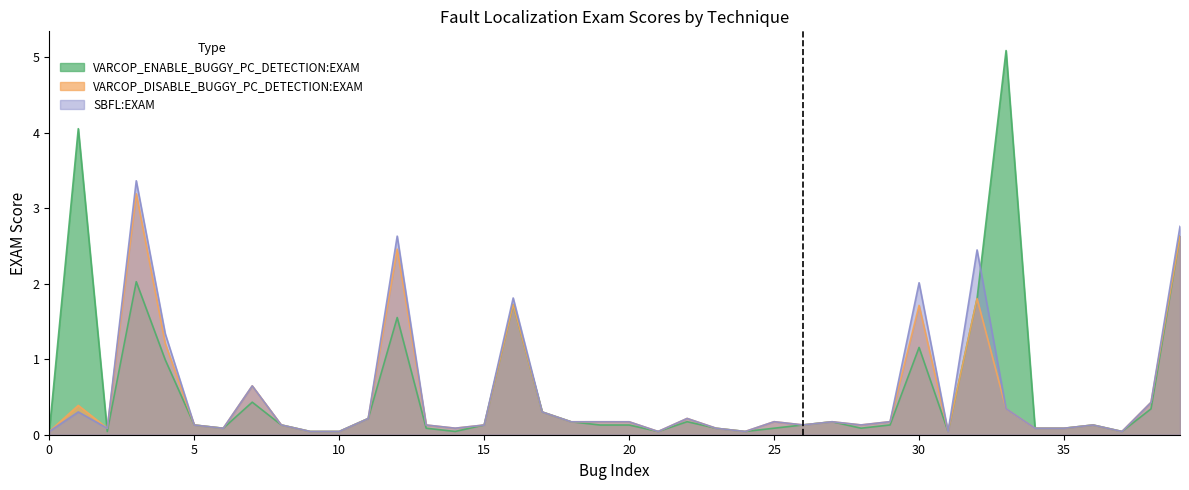

The VARCOP_DISABLE_BUGGY_PC_DETECTION:EXAM series shows 0.3 at 20. True or false?

False